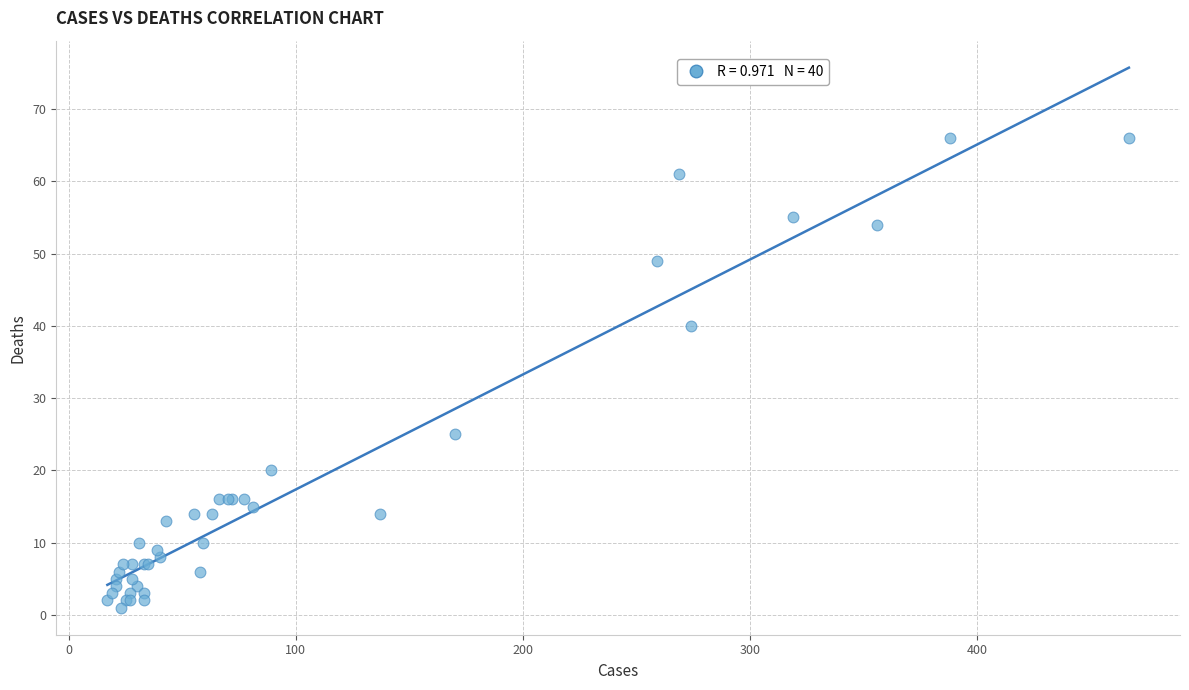

What Y value in the scatter plot is closest to 33?

40